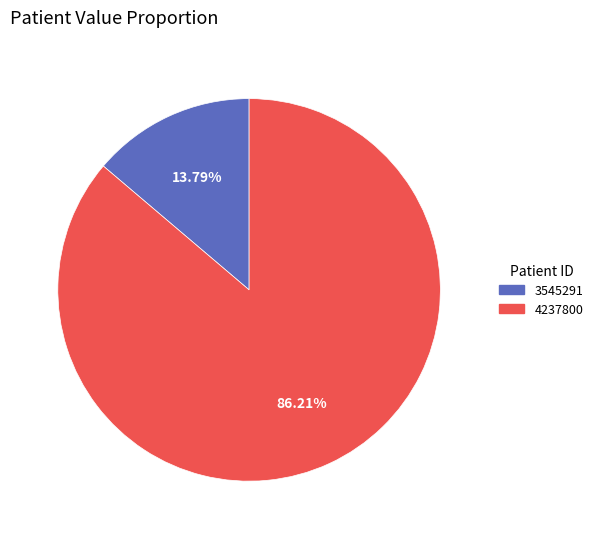

To the nearest percent, what is the difference between the 4237800 and 3545291 slice percentages?

72%